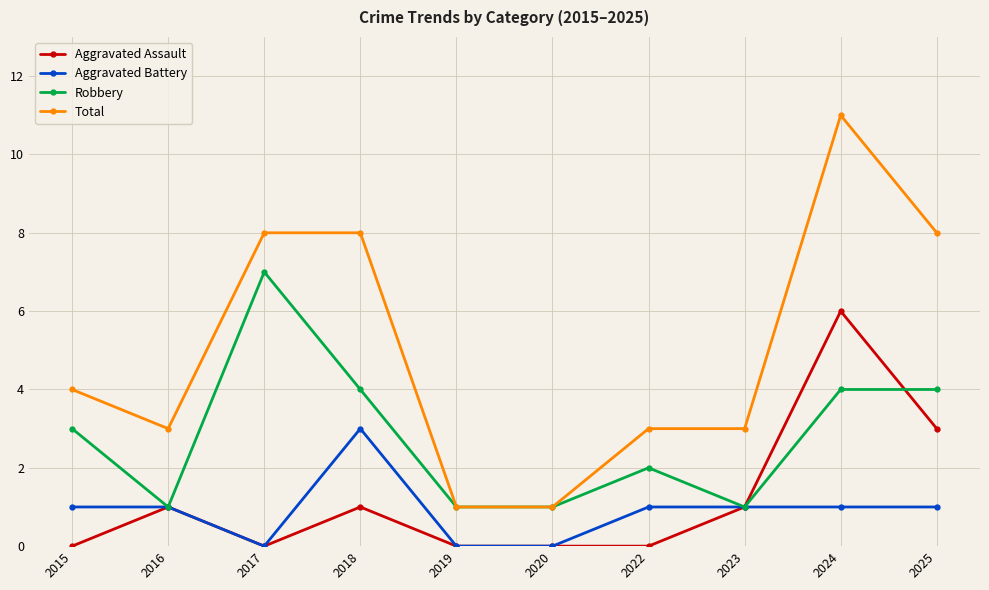

Is it true that Total equals 5 at 2024?

False